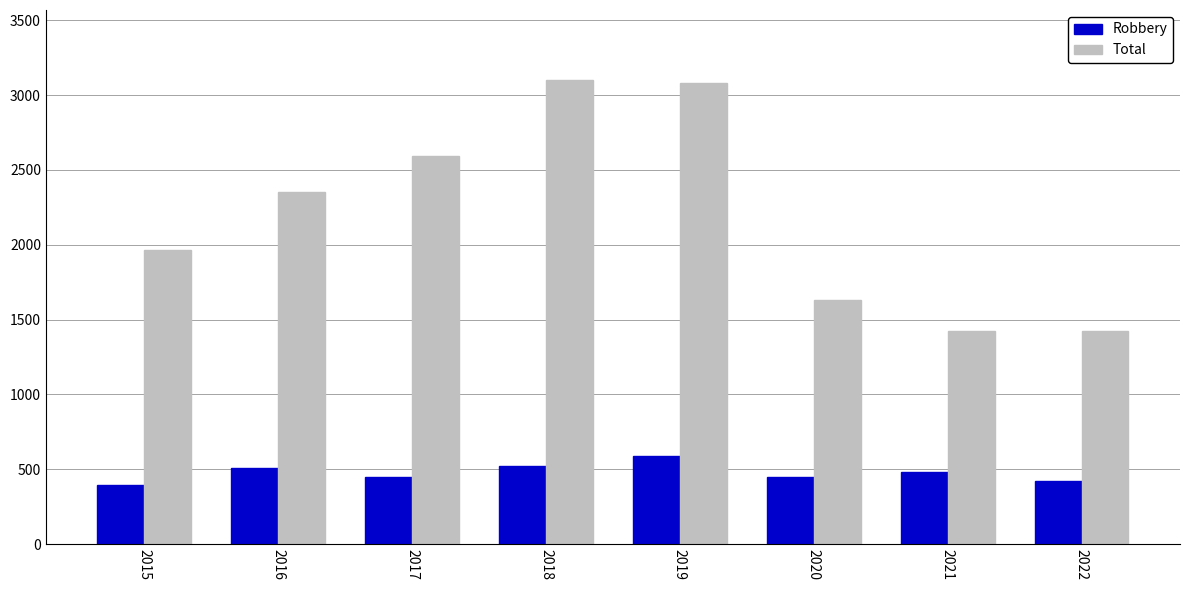

Which series has the widest spread of values?

Total